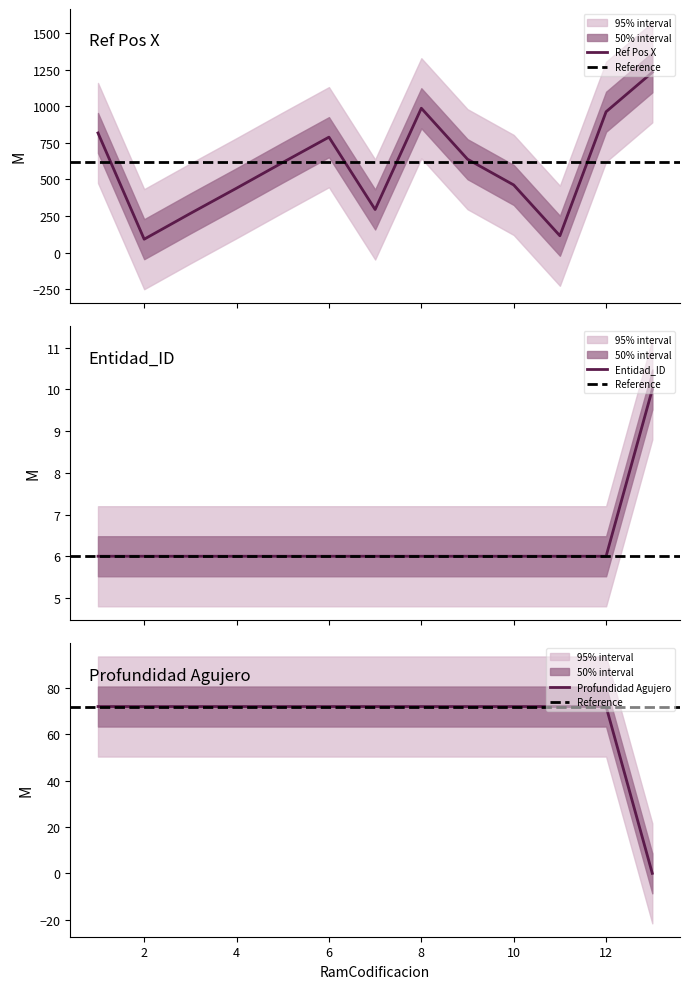

The value of Profundidad Agujero at 13 is 0.0. True or false?

True